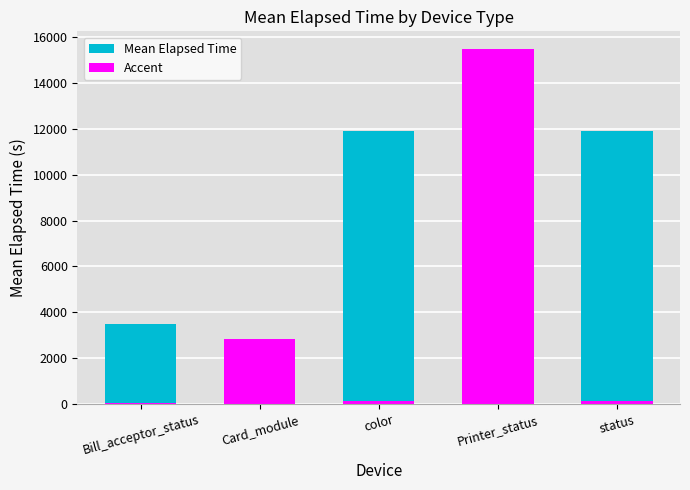

How many data points in Mean Elapsed Time are less than 11913?

2